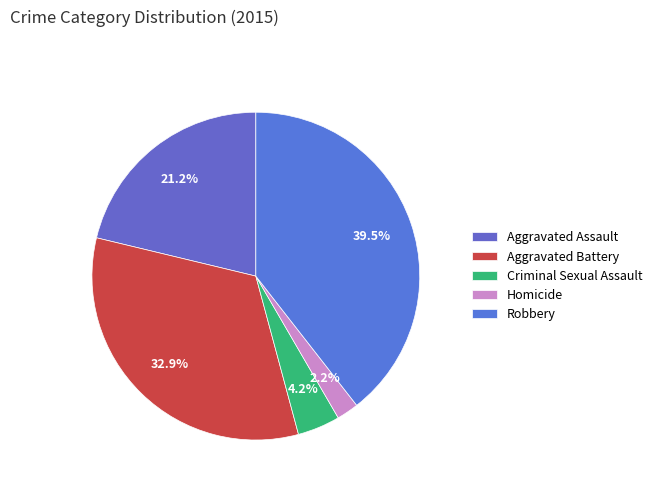

How many segments does this pie chart have?

5